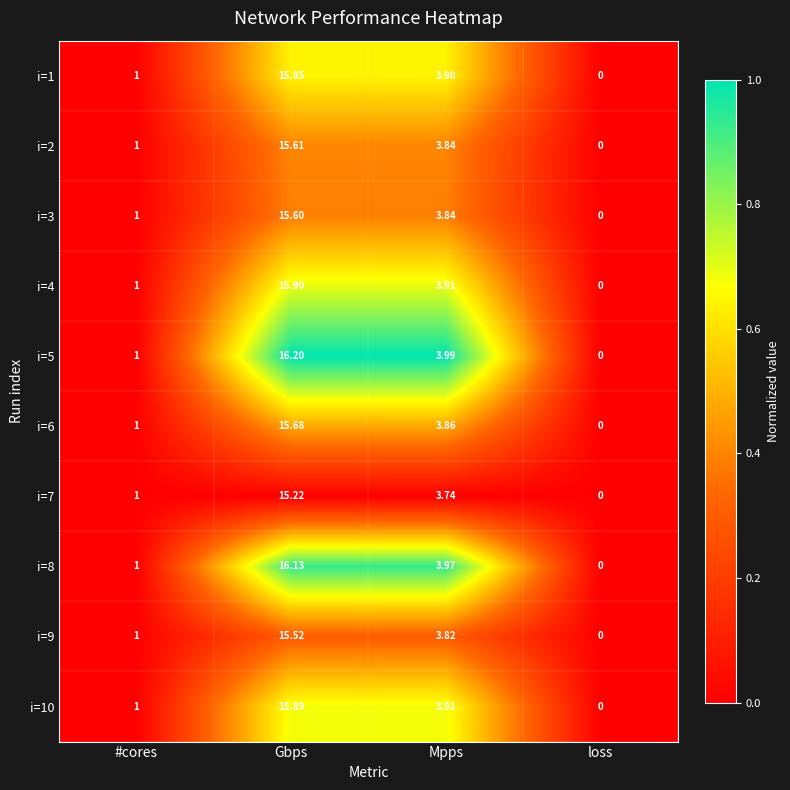

At which label does i=1 first exceed 3?

Gbps